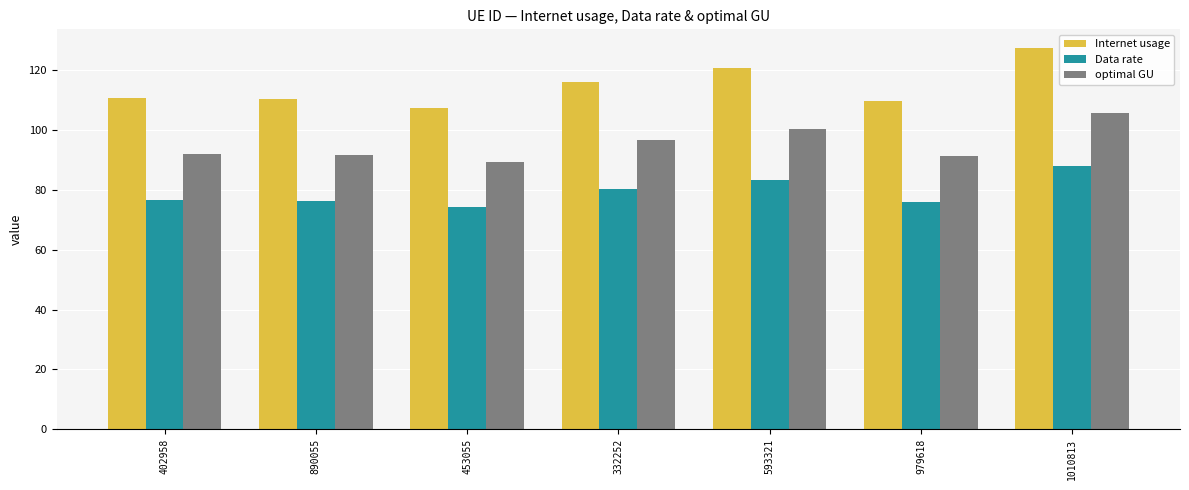

Which category has the highest value across all series?

1010813